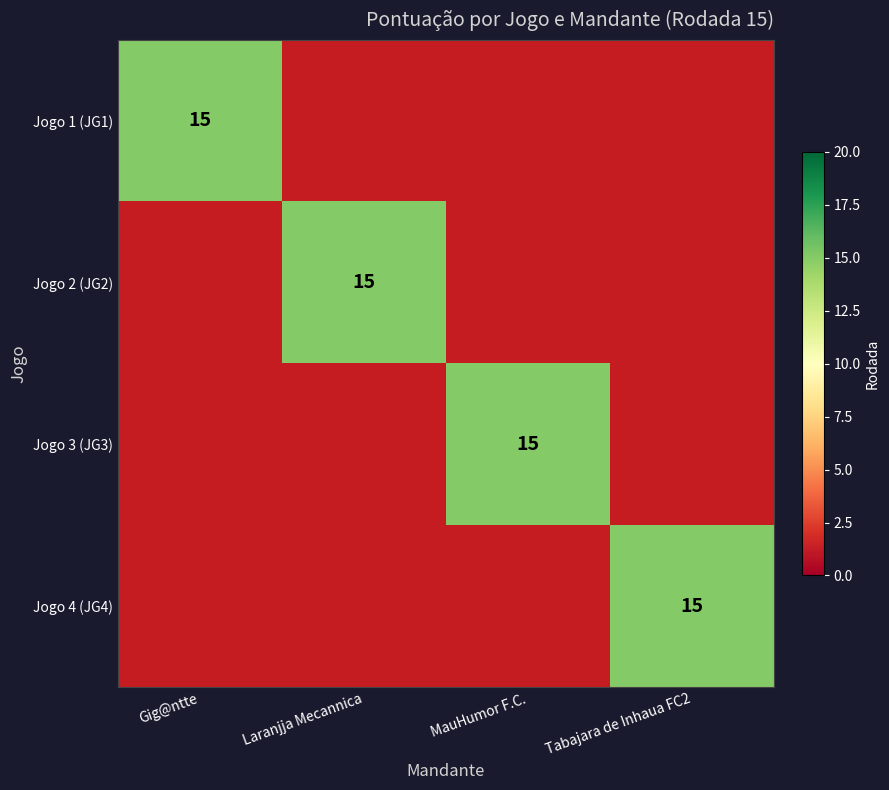

The Jogo 2 (JG2) series shows 1.0 at Gig@ntte. True or false?

True